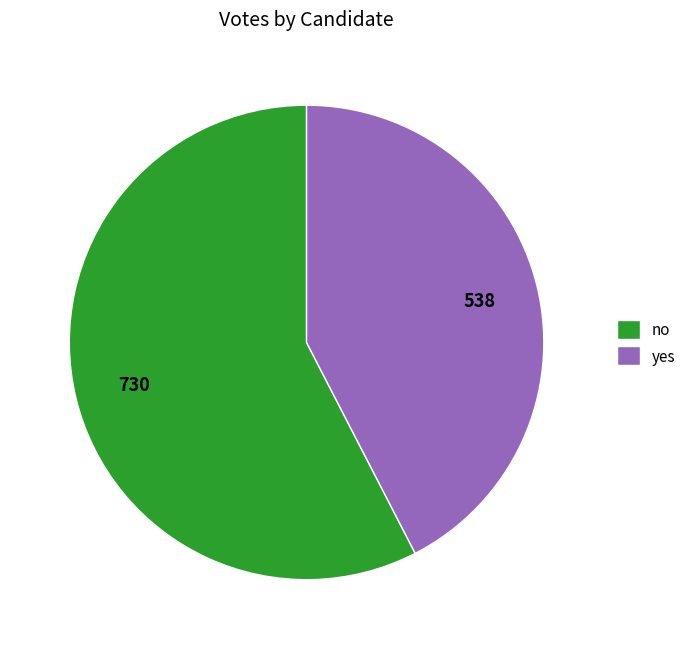

Rank the categories by value from highest to lowest.

no, yes